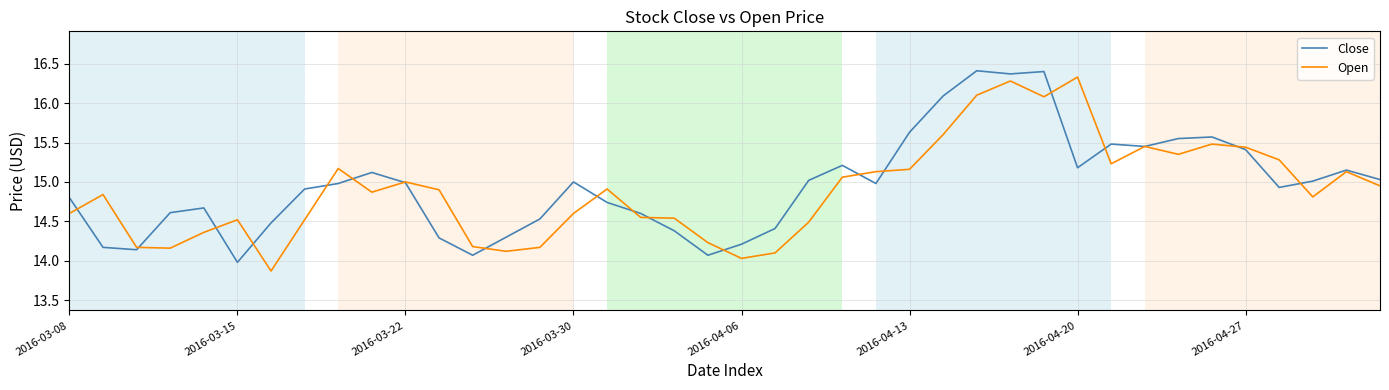

How many values in the Open series are below 14?

1